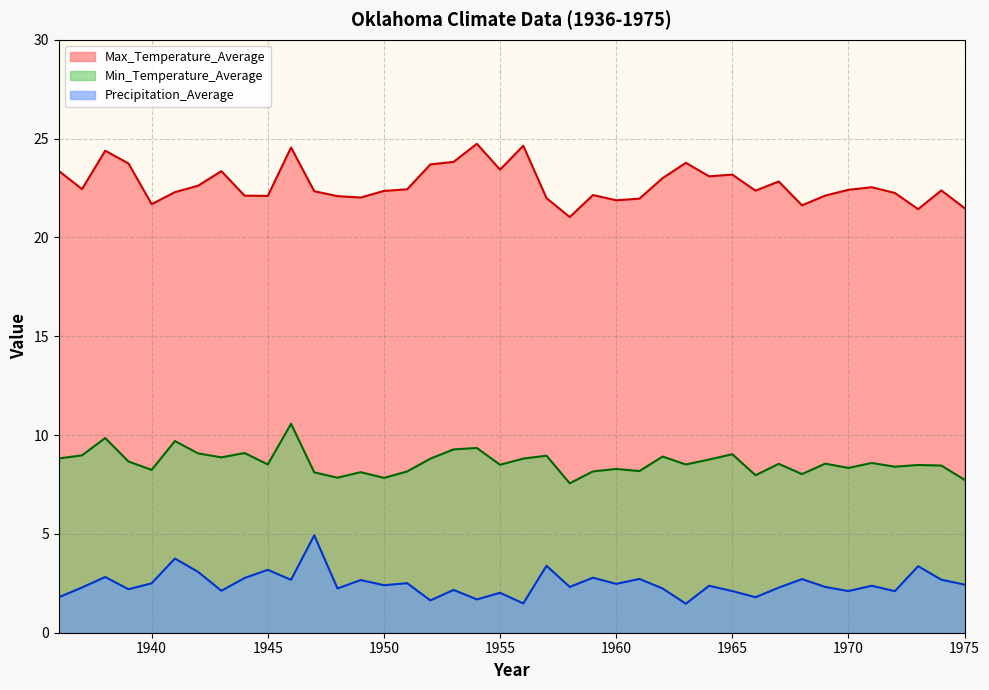

How many values in the Min_Temperature_Average series are below 8?

5